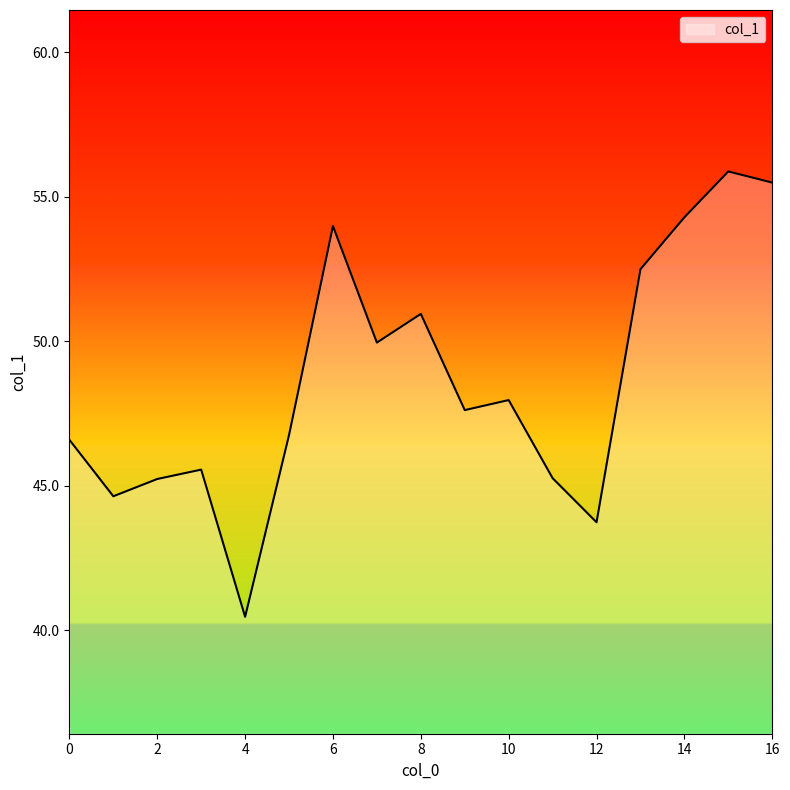

Does the chart display data point markers on the line(s)?

No